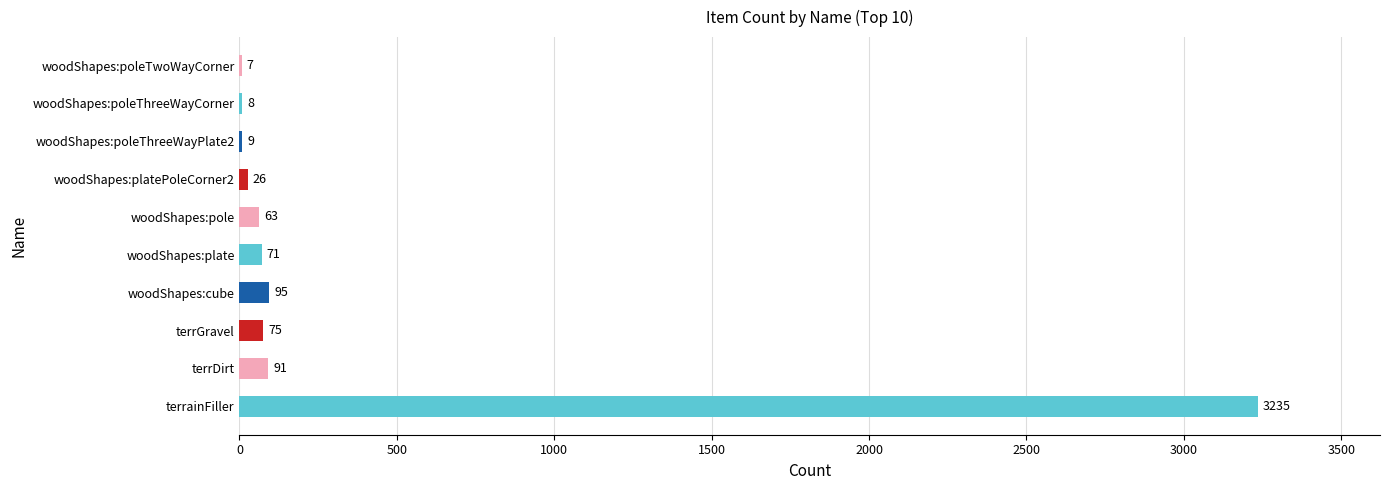

Reading bottom to top, extract all data points from this chart.

terrainFiller=3235	terrDirt=91	terrGravel=75	woodShapes:cube=95	woodShapes:plate=71	woodShapes:pole=63	woodShapes:platePoleCorner2=26	woodShapes:poleThreeWayPlate2=9	woodShapes:poleThreeWayCorner=8	woodShapes:poleTwoWayCorner=7